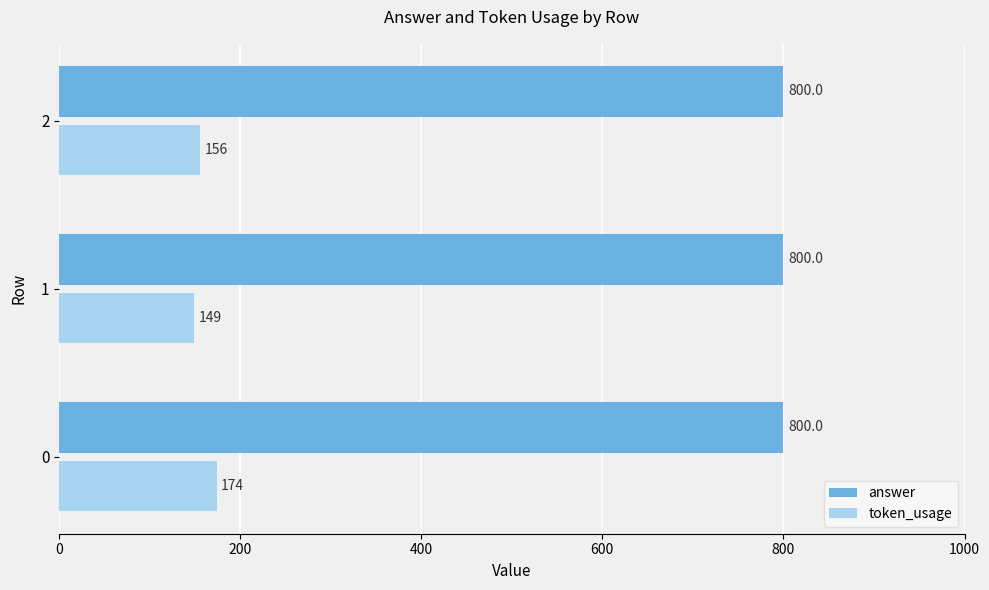

List the series in order of their overall mean, highest first.

answer, token_usage